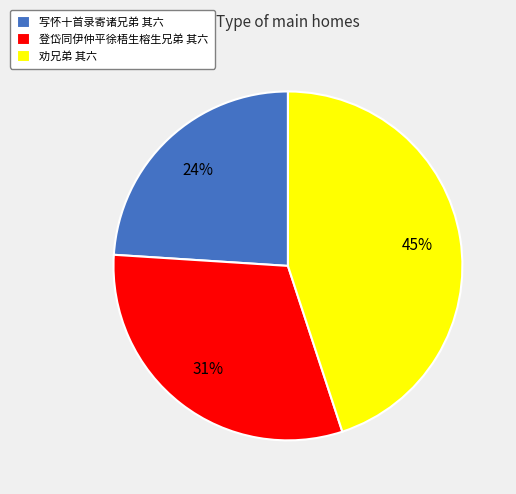

To the nearest percent, what is the combined percentage of 劝兄弟 其六 and 写怀十首录寄诸兄弟 其六?

69%